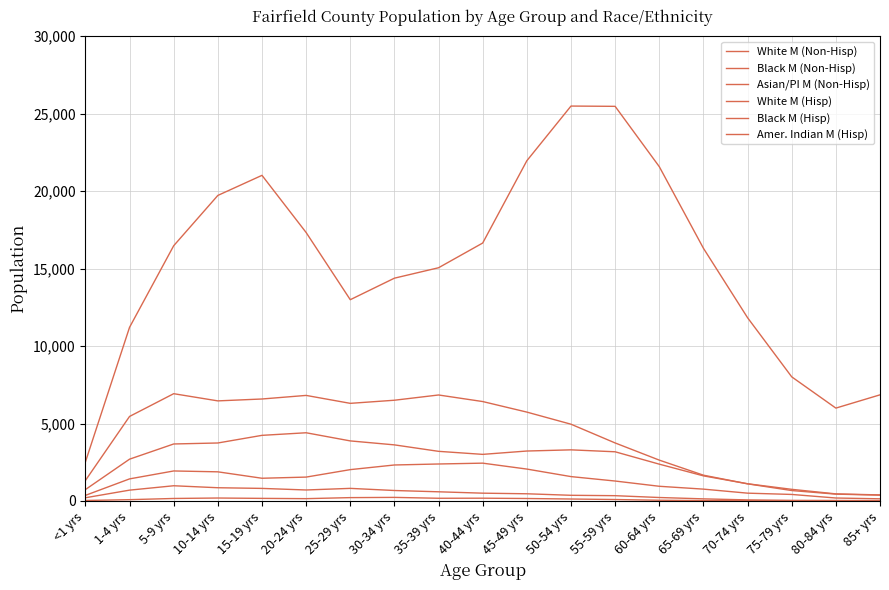

Which series changed the most between 15-19 yrs and 30-34 yrs?

White M (Non-Hisp)